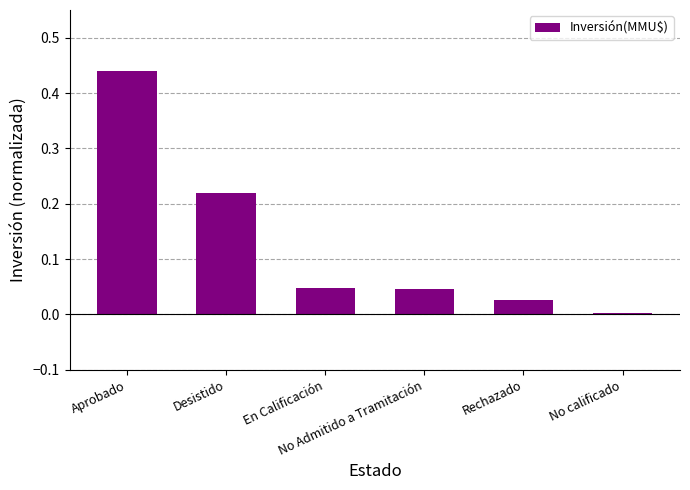

What is the sum of all values?

0.8